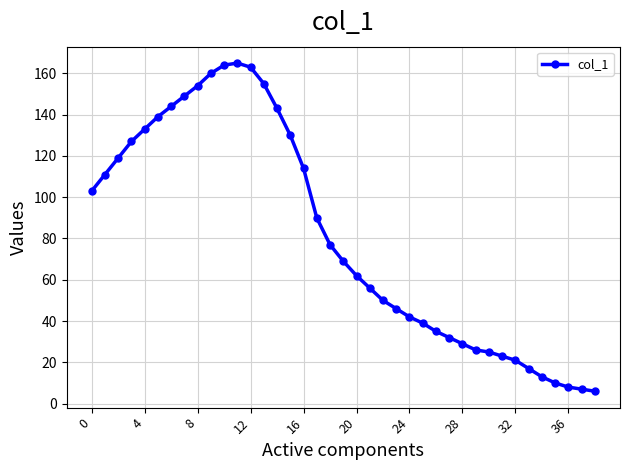

What is the value of the 3rd point from the left?

119